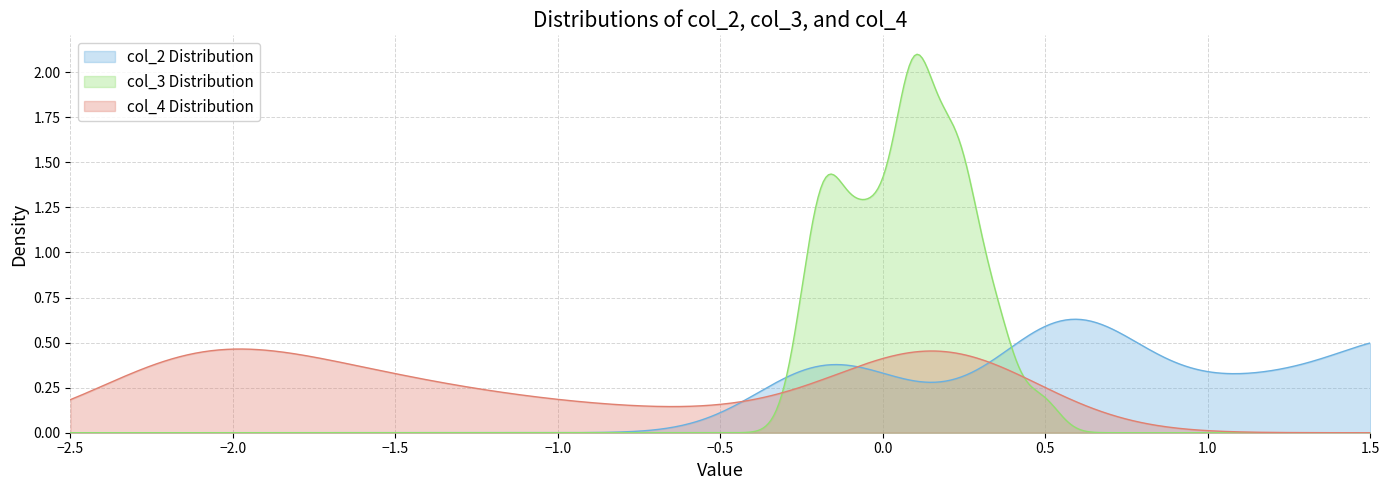

How many data points in col_4 are less than -1?

22